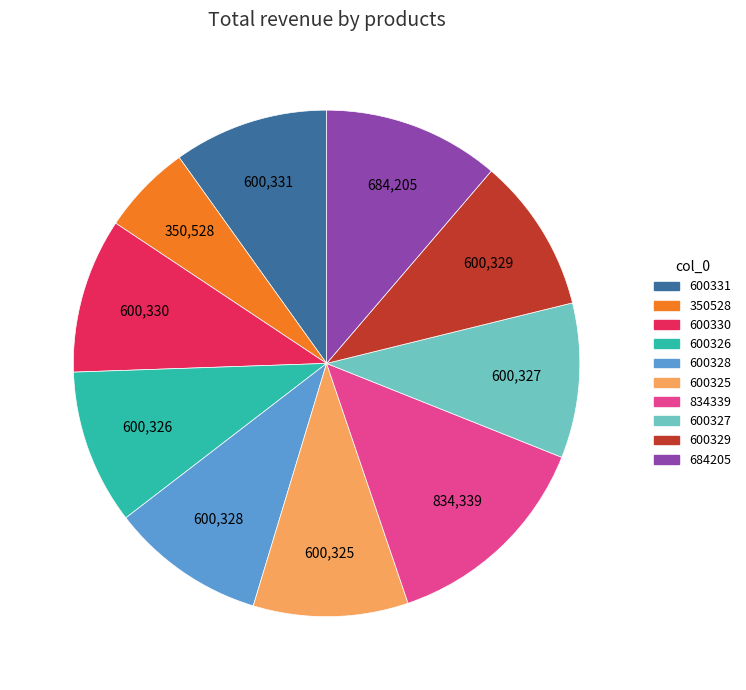

Which category has the smallest portion of the pie?

350528